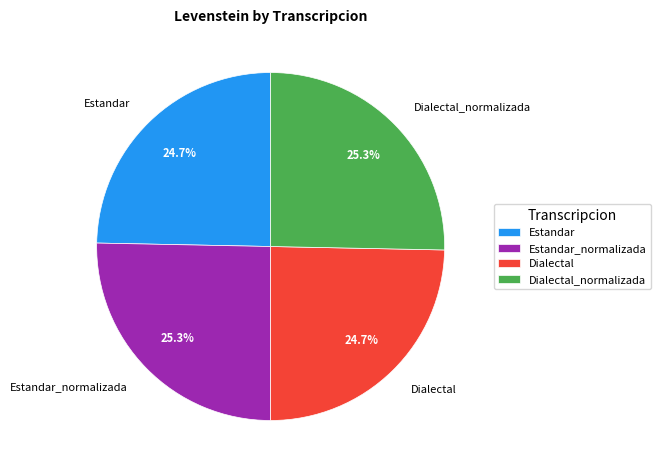

True or false: Dialectal_normalizada accounts for 25% of the total.

True